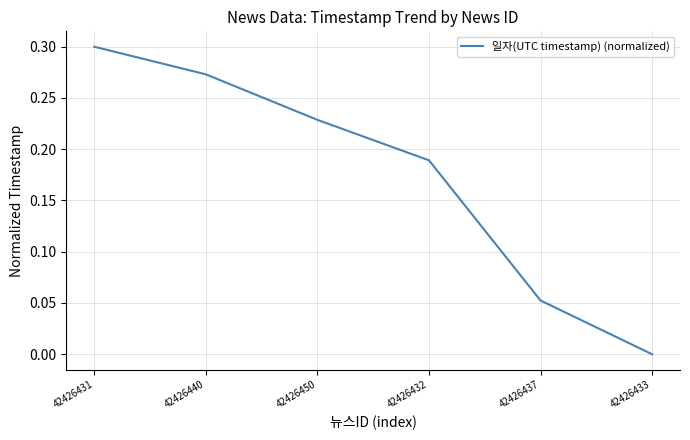

What is the sum of all values?

1.0